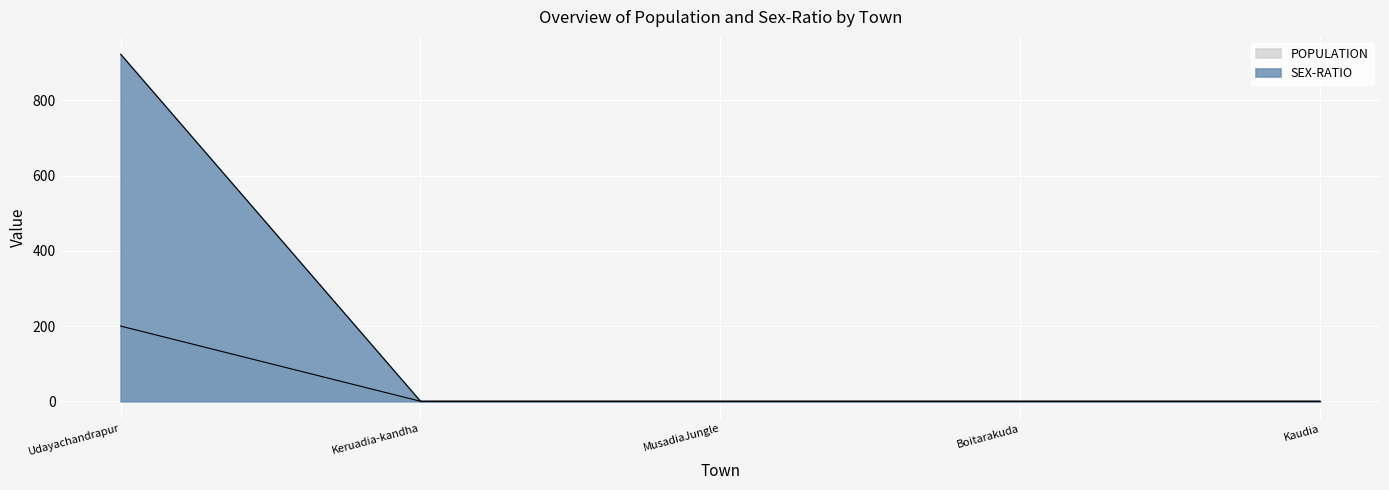

At which label is SEX-RATIO closest to 100?

Udayachandrapur